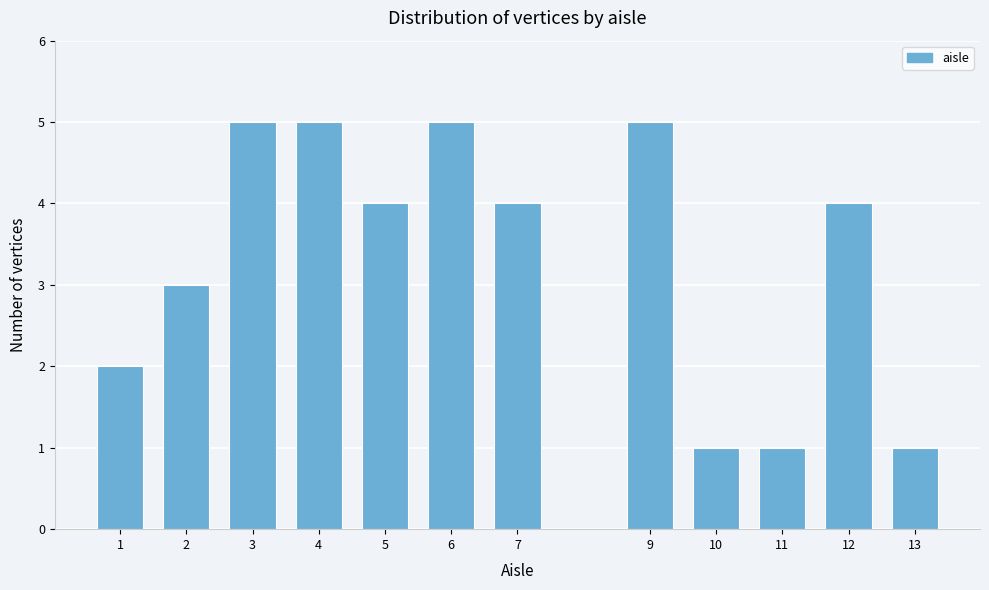

Reading left to right, extract all data points from this chart.

2	3	5	5	4	5	4	5	1	1	4	1